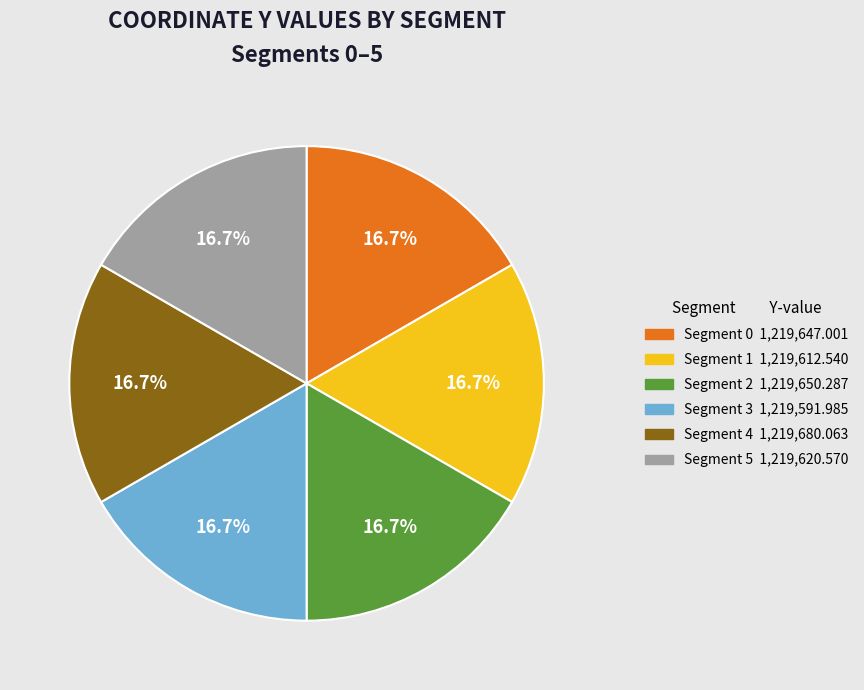

Is there any slice that represents more than half of the pie?

No